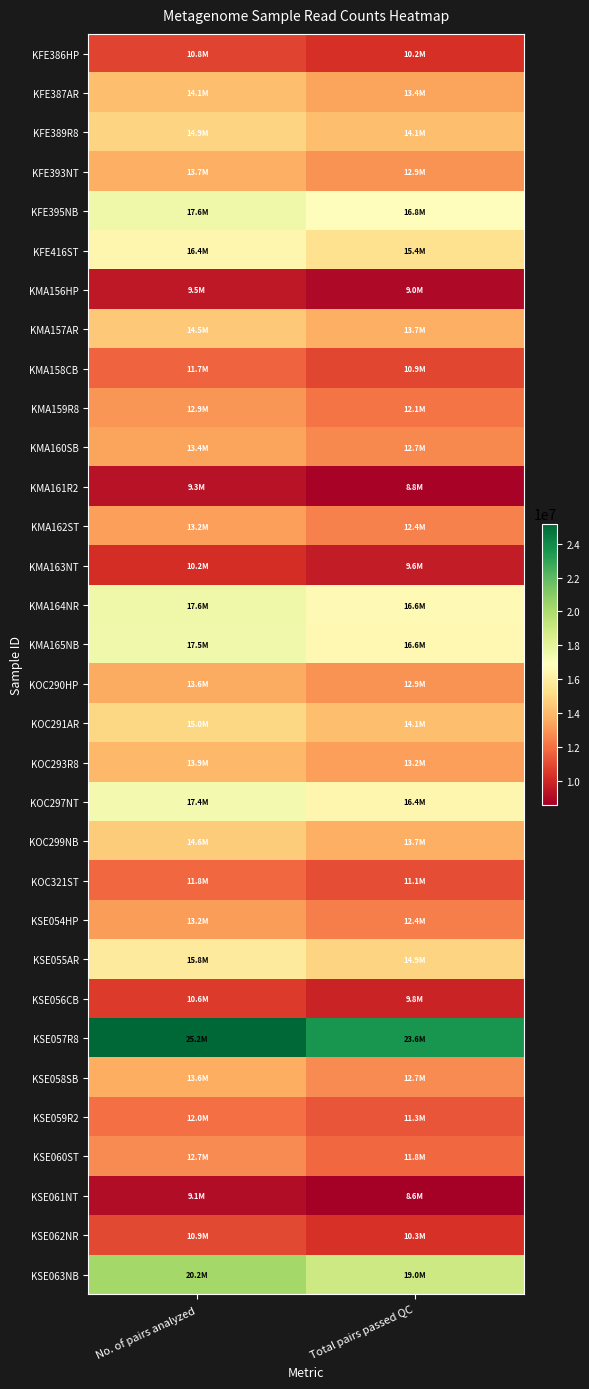

List the series in order of their peak value, highest first.

KSE057R8, KSE063NB, KMA164NR, KFE395NB, KMA165NB, KOC297NT, KFE416ST, KSE055AR, KOC291AR, KFE389R8, KOC299NB, KMA157AR, KFE387AR, KOC293R8, KFE393NT, KSE058SB, KOC290HP, KMA160SB, KMA162ST, KSE054HP, KMA159R8, KSE060ST, KSE059R2, KOC321ST, KMA158CB, KSE062NR, KFE386HP, KSE056CB, KMA163NT, KMA156HP, KMA161R2, KSE061NT